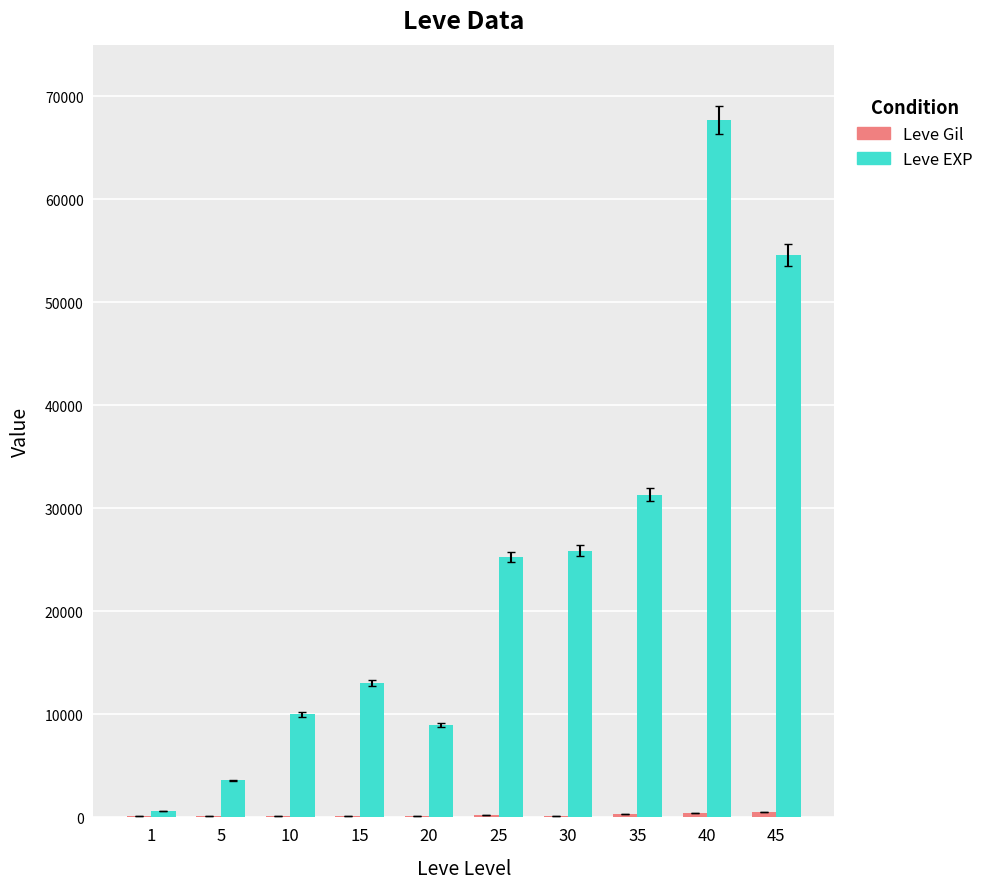

The value of Leve EXP at 25 is 5372. True or false?

False